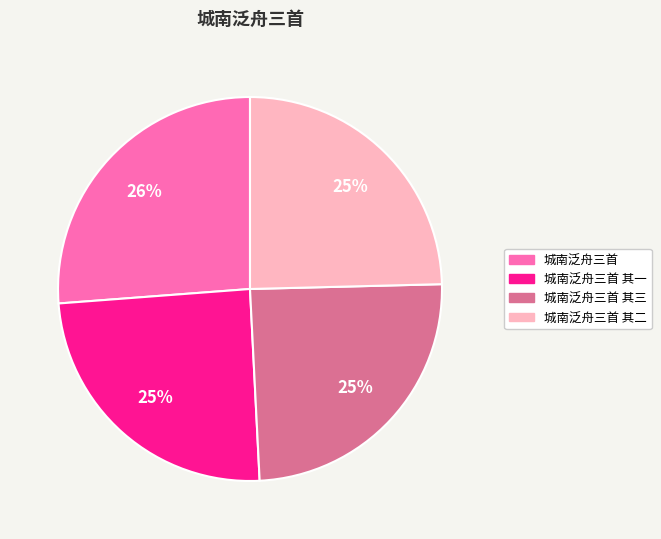

Does 城南泛舟三首 represent more than half of the total?

No